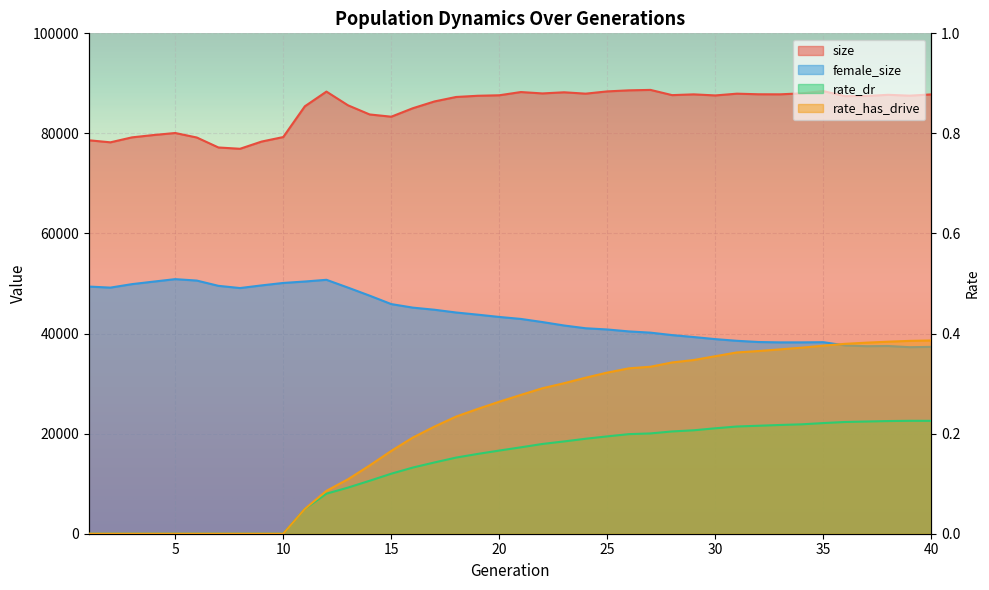

List the series in order of their peak value, lowest first.

rate_dr, rate_has_drive, female_size, size